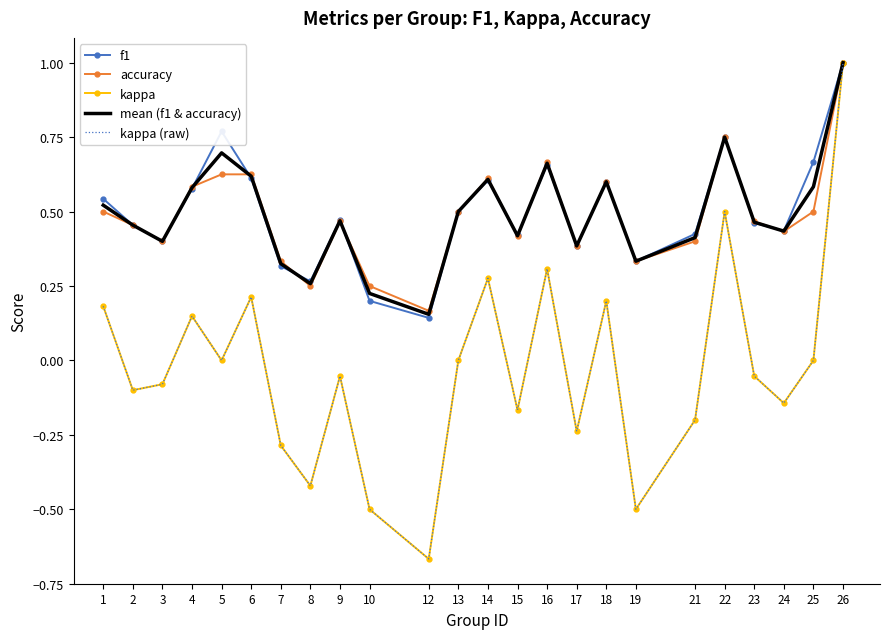

What is the maximum value shown in the chart?

1.0